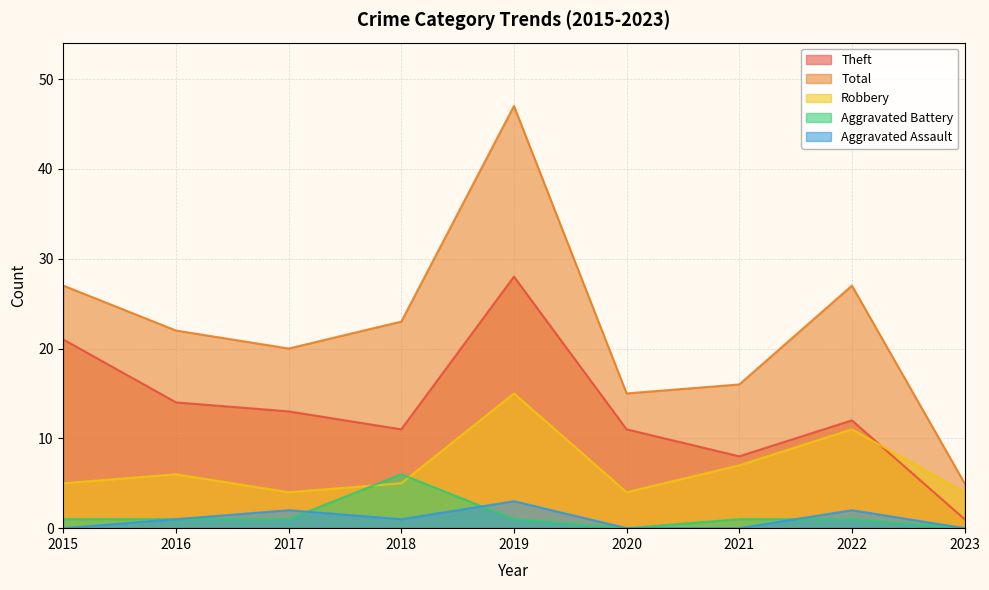

Which series changed the most between 2020 and 2021?

Robbery